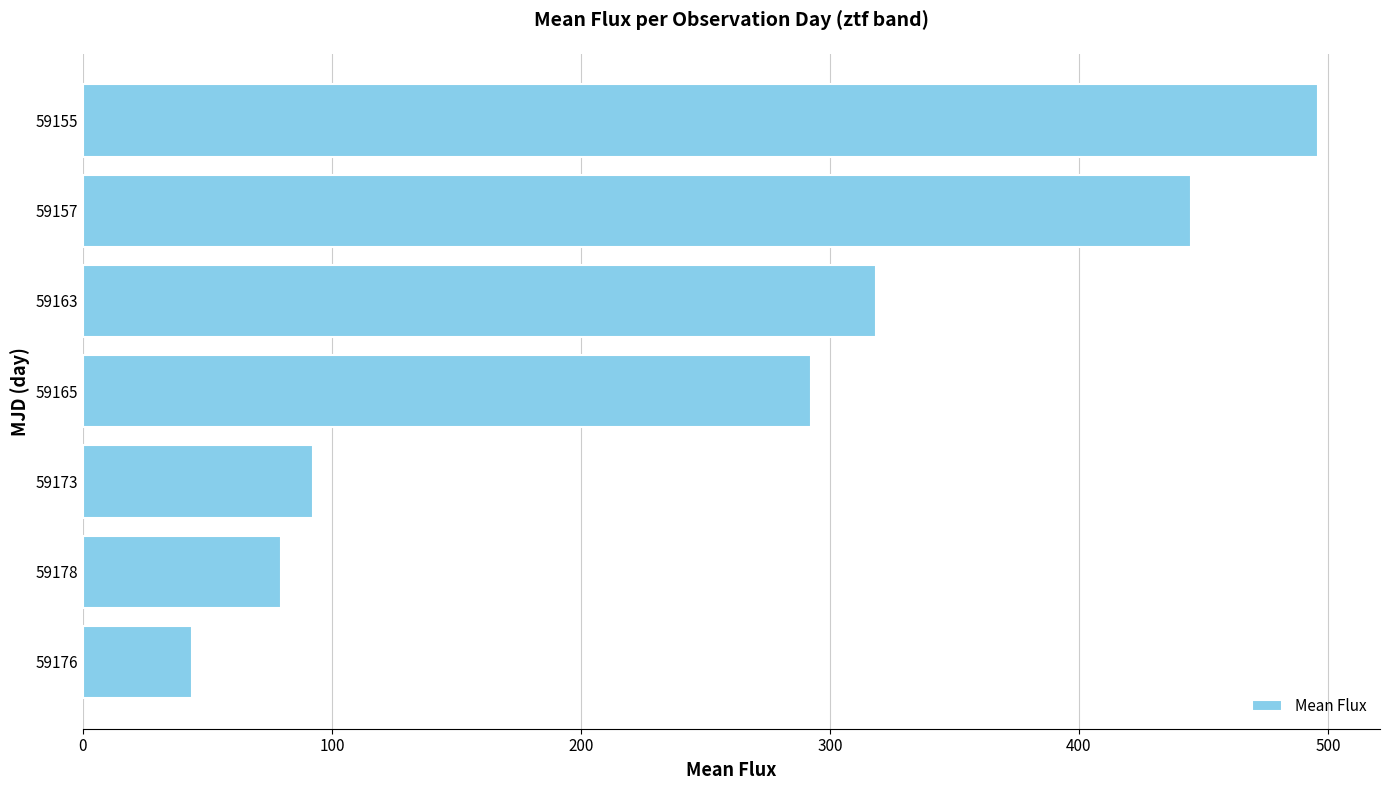

What is the difference between the maximum and minimum values?

452.2